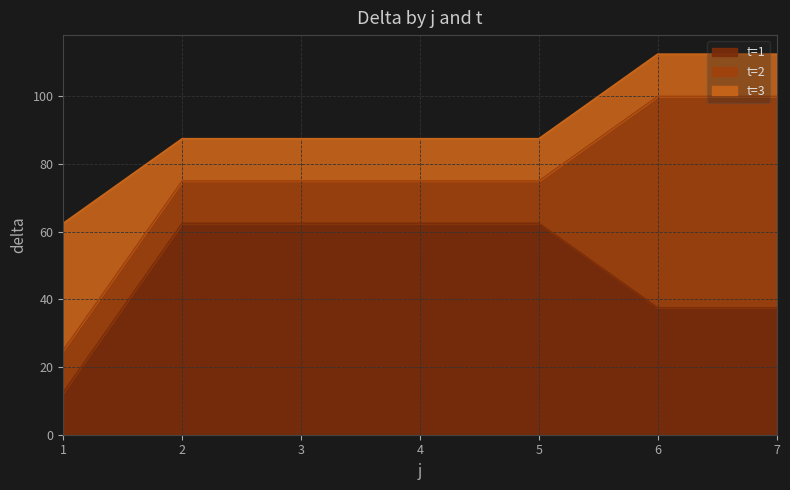

How many data points in t=1 are less than 62?

3